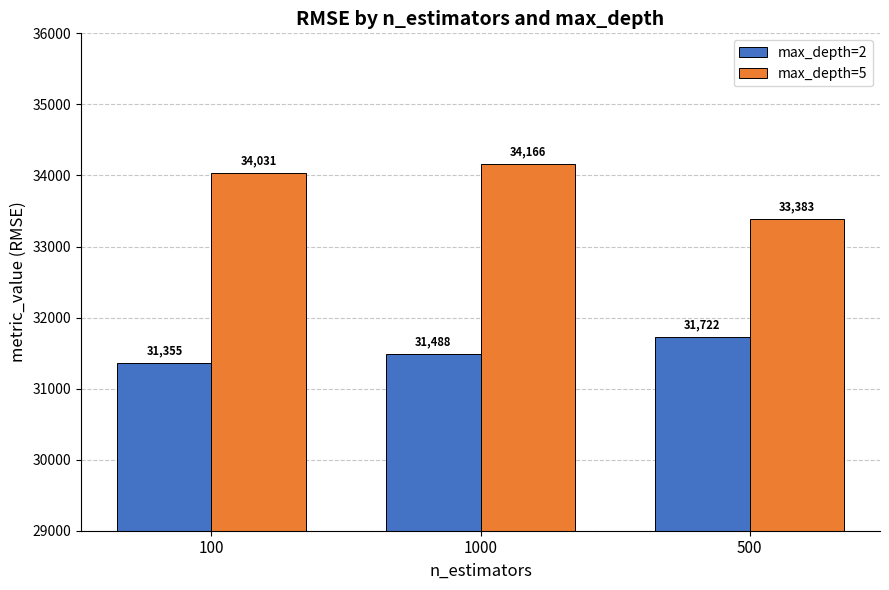

Is it true that max_depth=5 equals 55367.8 at 500?

False